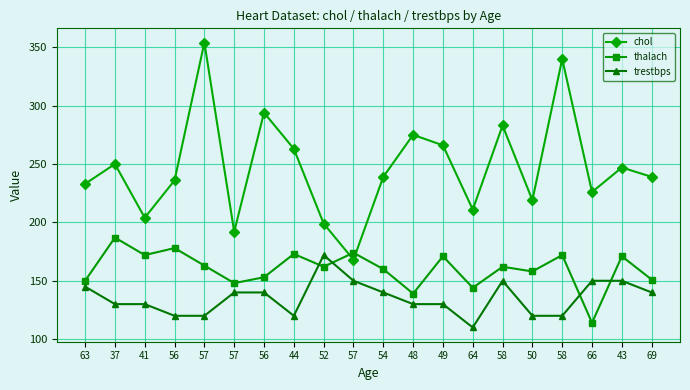

How many lines are shown in the chart?

3